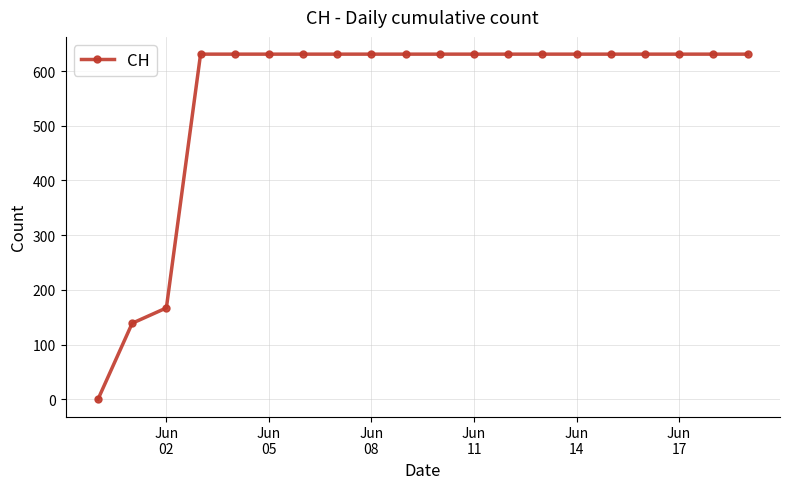

What is the difference between the maximum and minimum values?

631